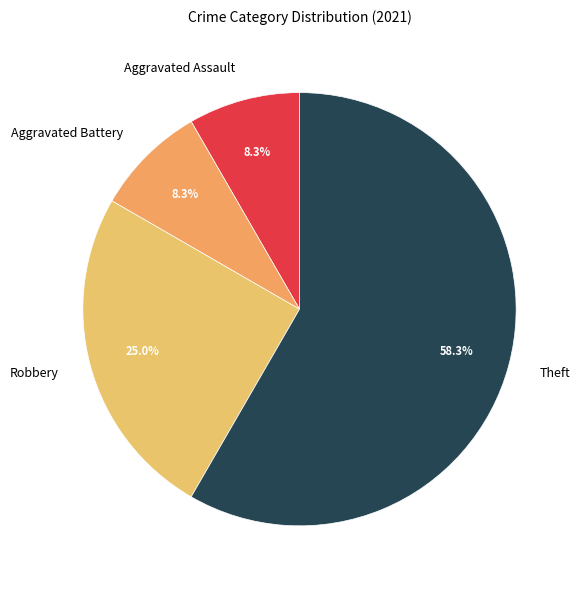

Which category has the biggest portion of the pie?

Theft